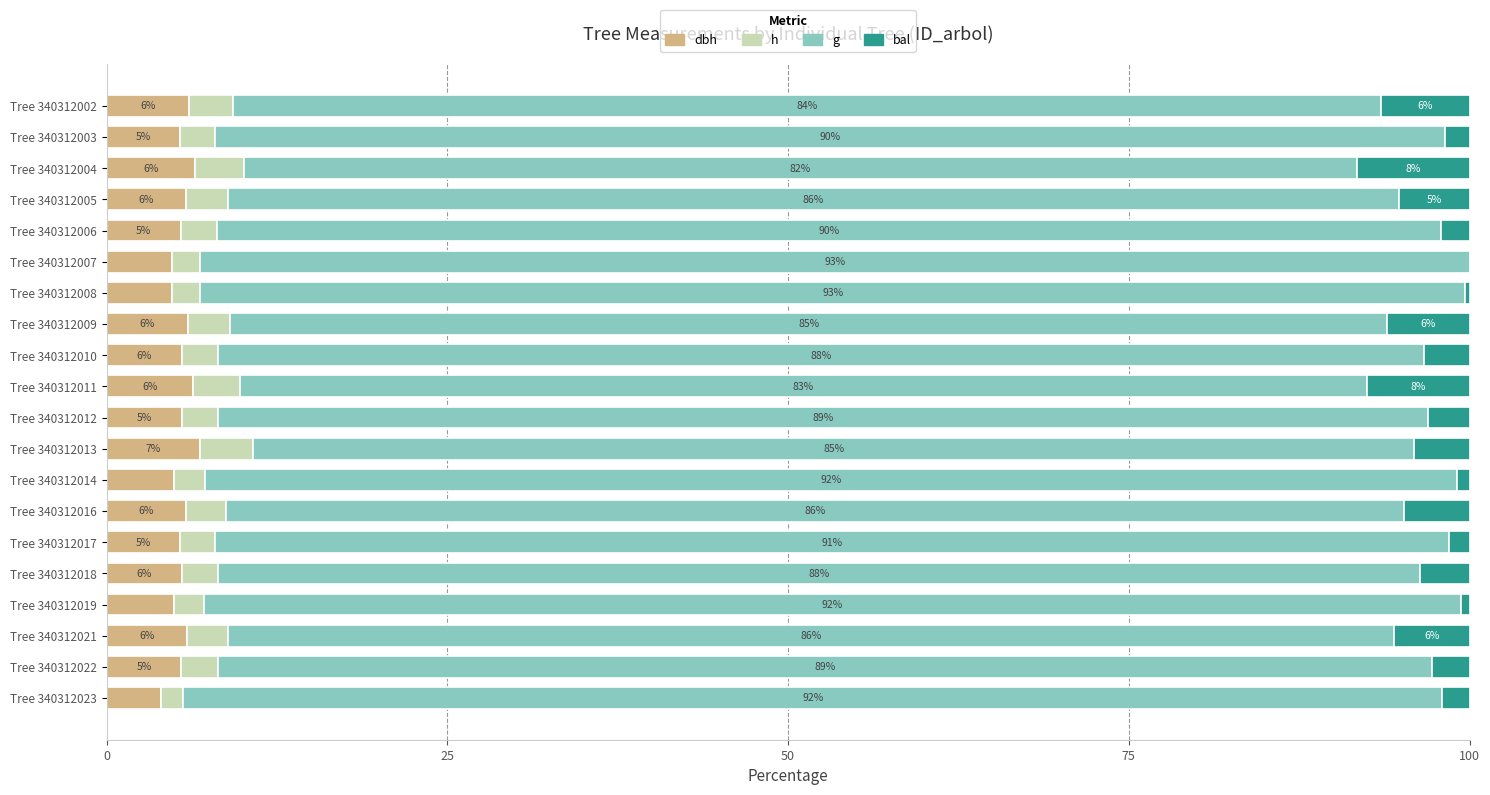

Reading right to left, transcribe all the data shown in this chart.

dbh: 4.0	5.5	5.9	4.9	5.5	5.4	5.8	5.0	6.9	5.5	6.3	5.5	6.0	4.8	4.8	5.5	5.9	6.5	5.4	6.1
h: 1.6	2.7	3.1	2.2	2.7	2.6	2.9	2.2	3.9	2.7	3.5	2.7	3.1	2.1	2.1	2.6	3.0	3.6	2.6	3.2
g: 92.4	89.1	85.5	92.2	88.2	90.6	86.4	91.9	85.2	88.8	82.7	88.5	84.9	92.8	93.1	89.8	86.0	81.6	90.3	84.3
bal: 2.0	2.7	5.5	0.6	3.7	1.5	4.8	0.9	4.0	3.1	7.5	3.4	6.1	0.3	0.0	2.1	5.2	8.3	1.8	6.5